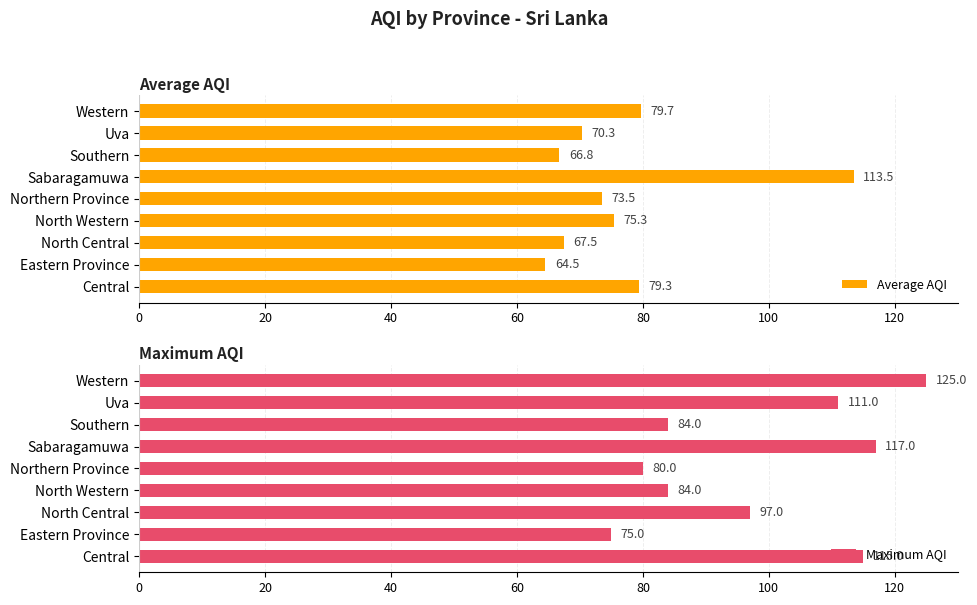

What is the difference between the maximum and minimum values in the Average AQI series?

49.0